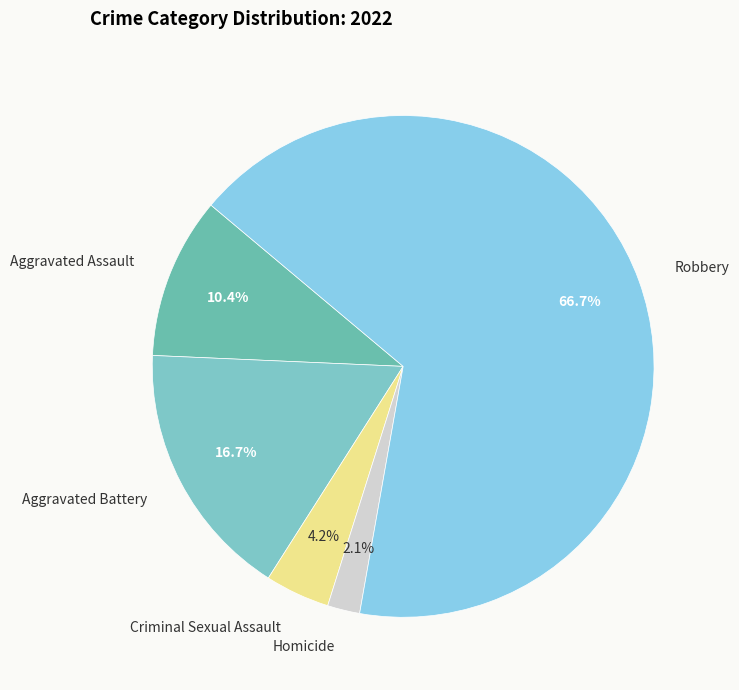

Is there any slice that represents more than half of the pie?

Yes